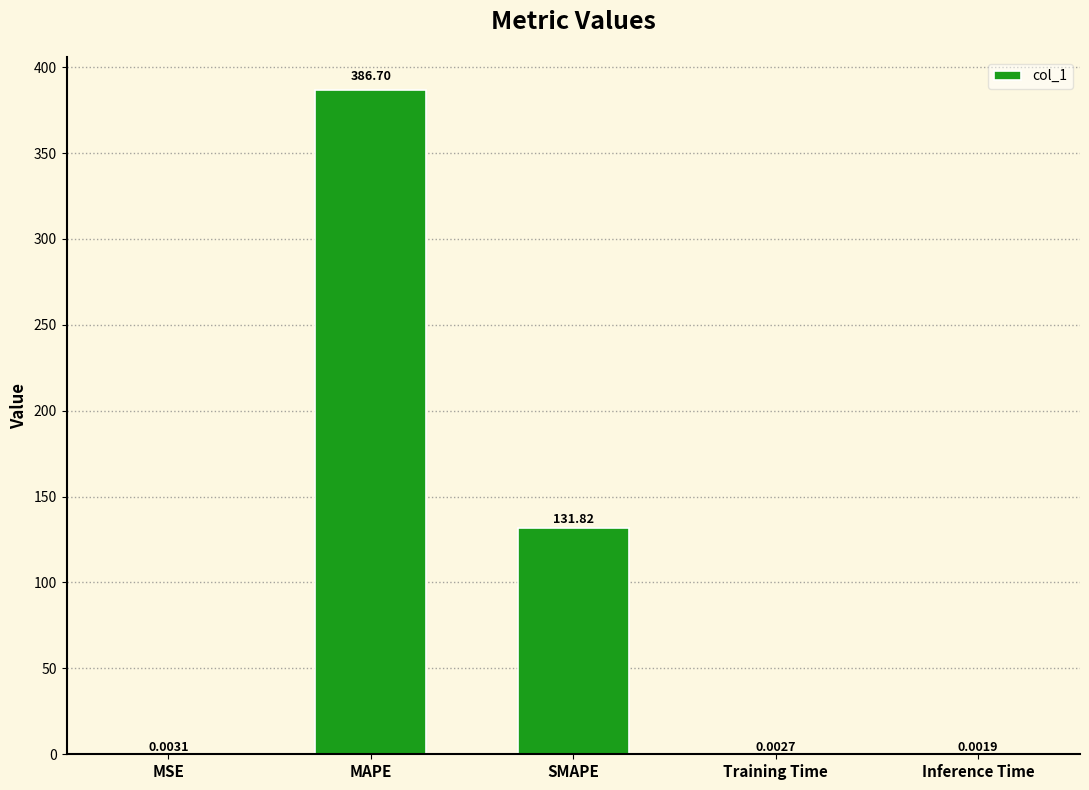

Which has a higher value, MSE or MAPE?

MAPE